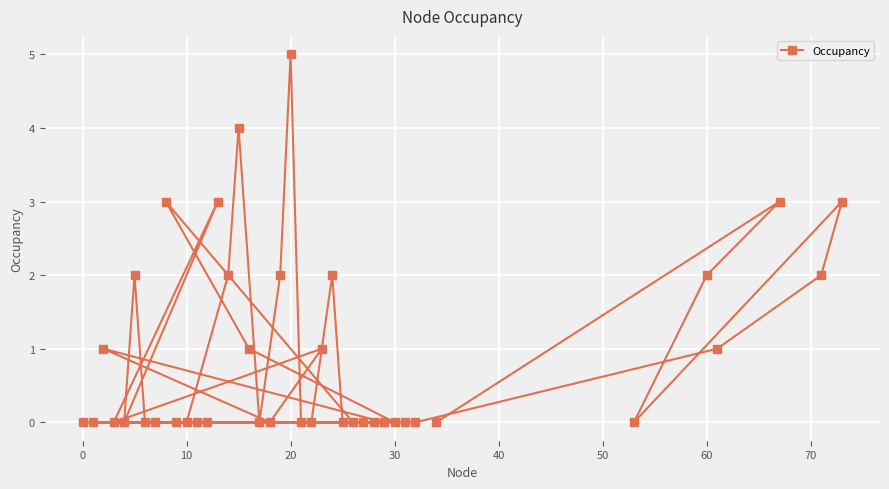

What is the greatest value displayed?

5